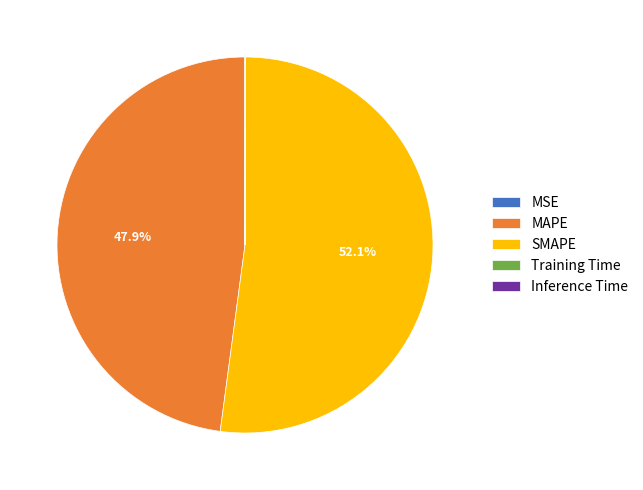

Which slice is the largest?

SMAPE